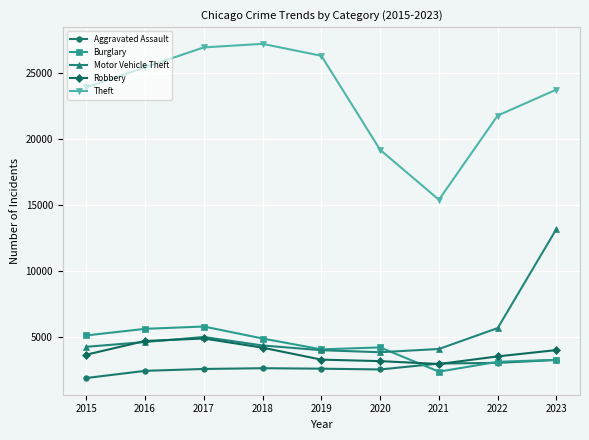

What is the difference between the Motor Vehicle Theft values at 2017 and 2020?

1154